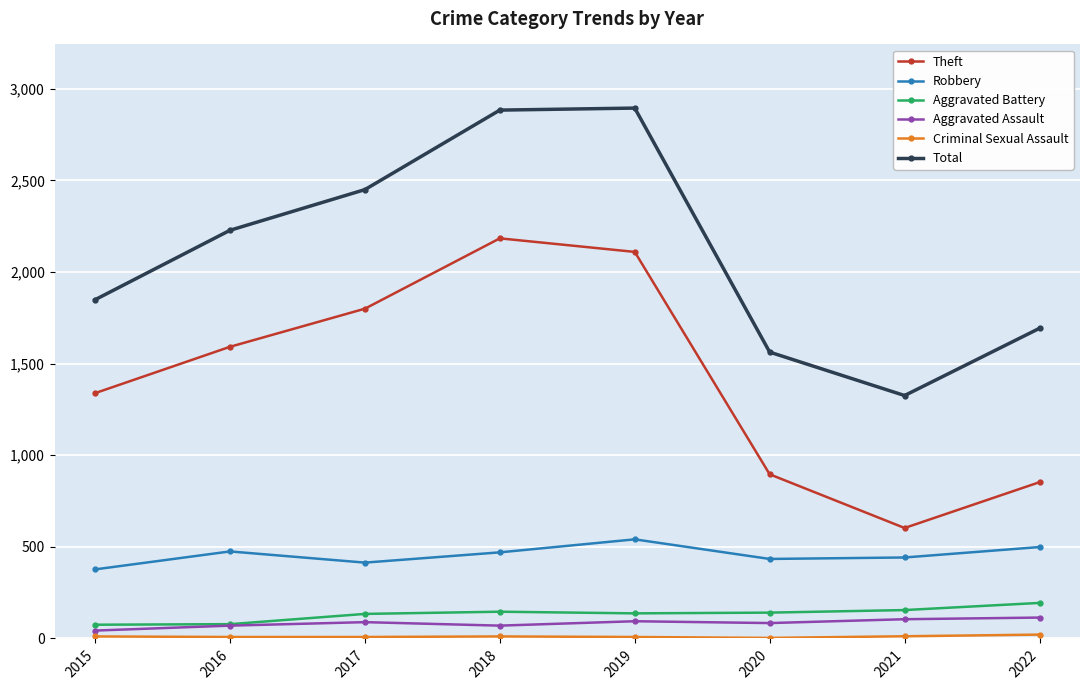

Does the chart display data point markers on the line(s)?

Yes